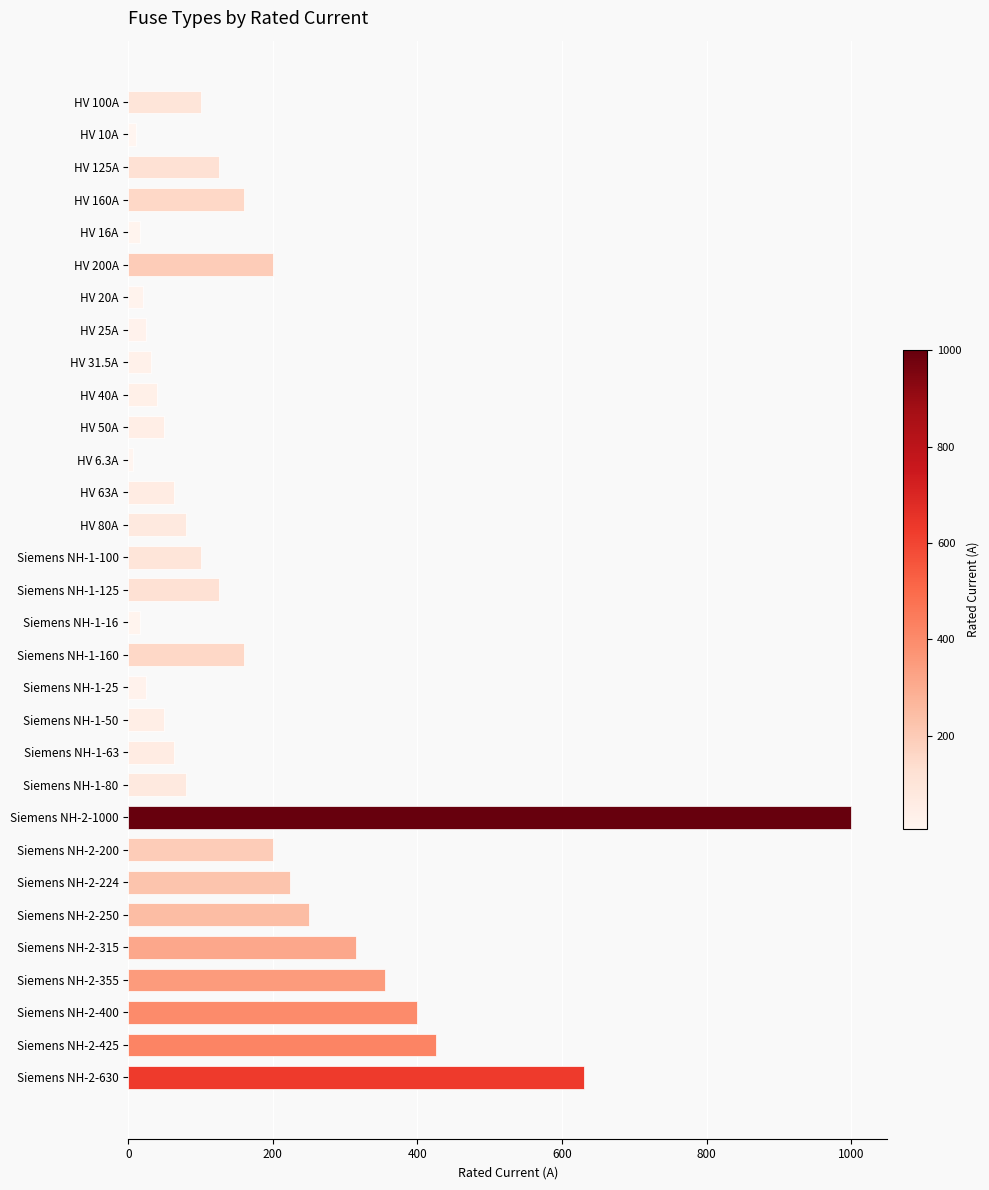

Where is the data nearest to the value 503?

Siemens NH-2-425